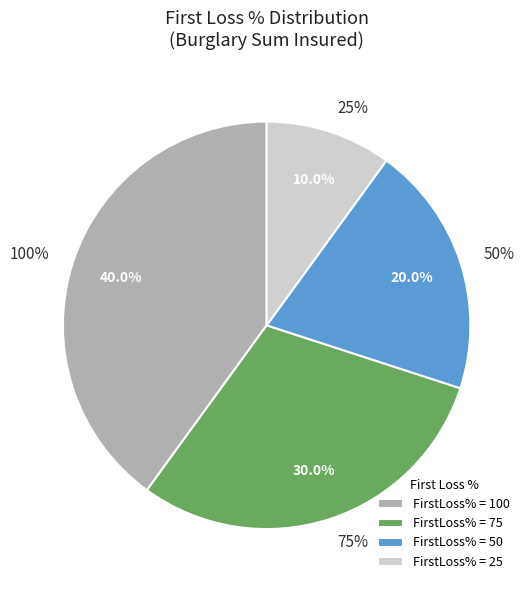

What percentage do FirstLoss% 50 and FirstLoss% 25 together represent?

30.0%